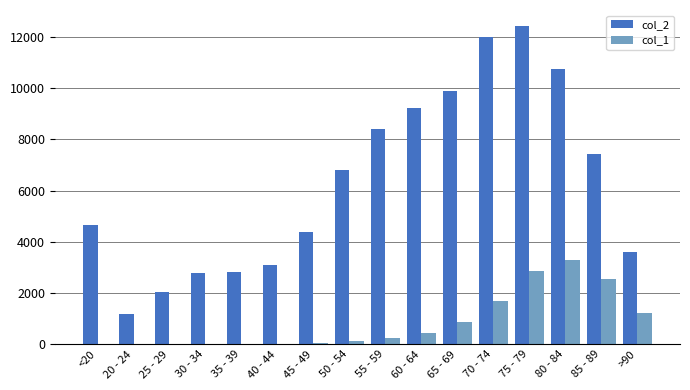

What is the total value across all series at 35 - 39?

2832